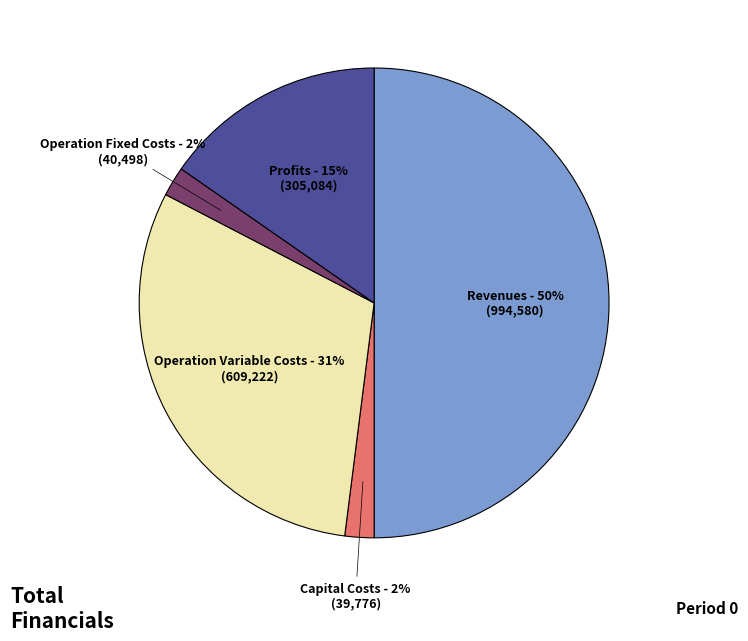

To the nearest percent, what is the difference between the largest and smallest slice percentages?

48%